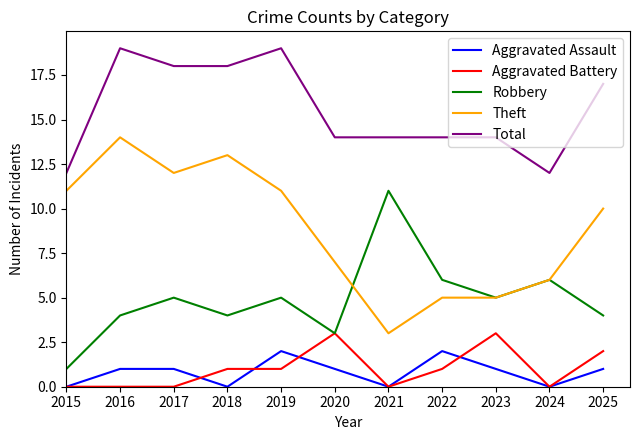

Which category has the highest value in the Robbery series?

2021